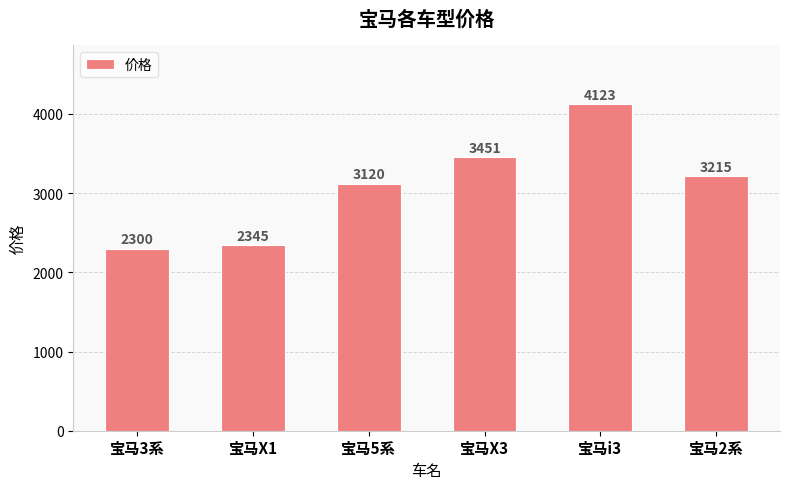

Which category has the lowest value across all series?

宝马3系